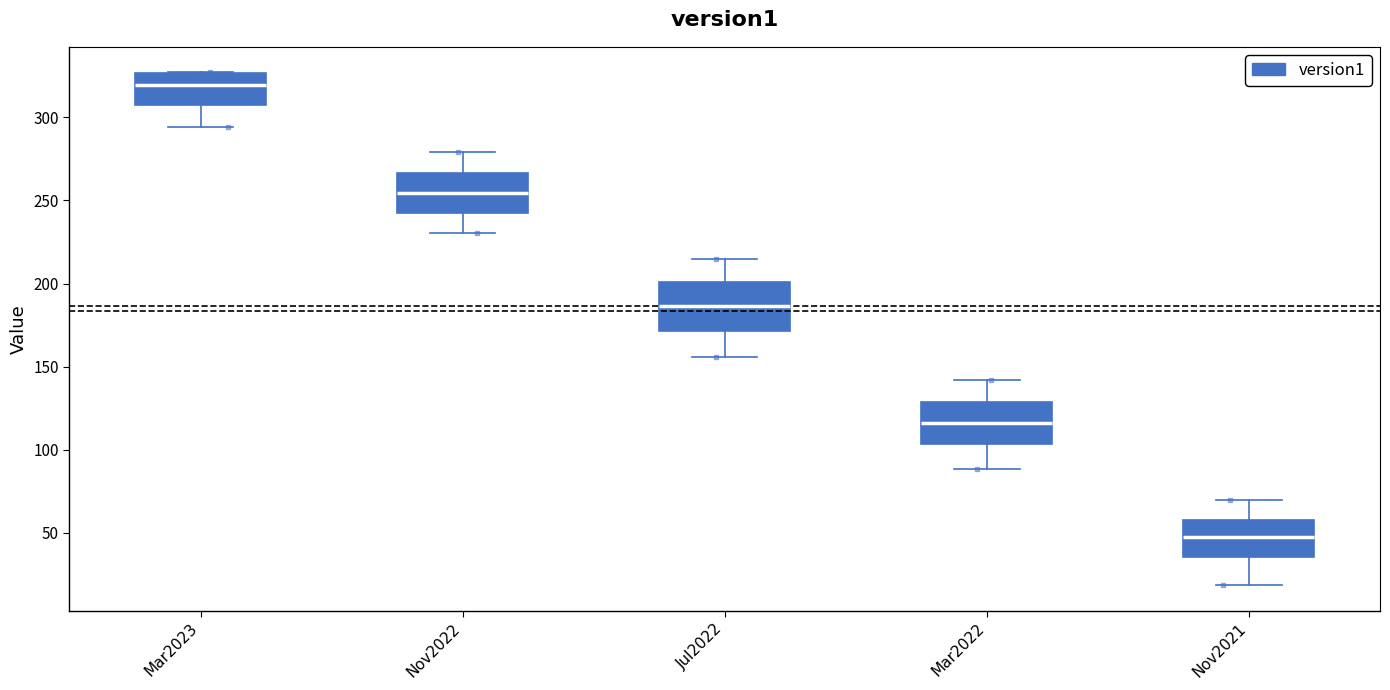

Which box's median line is the highest?

Mar2023